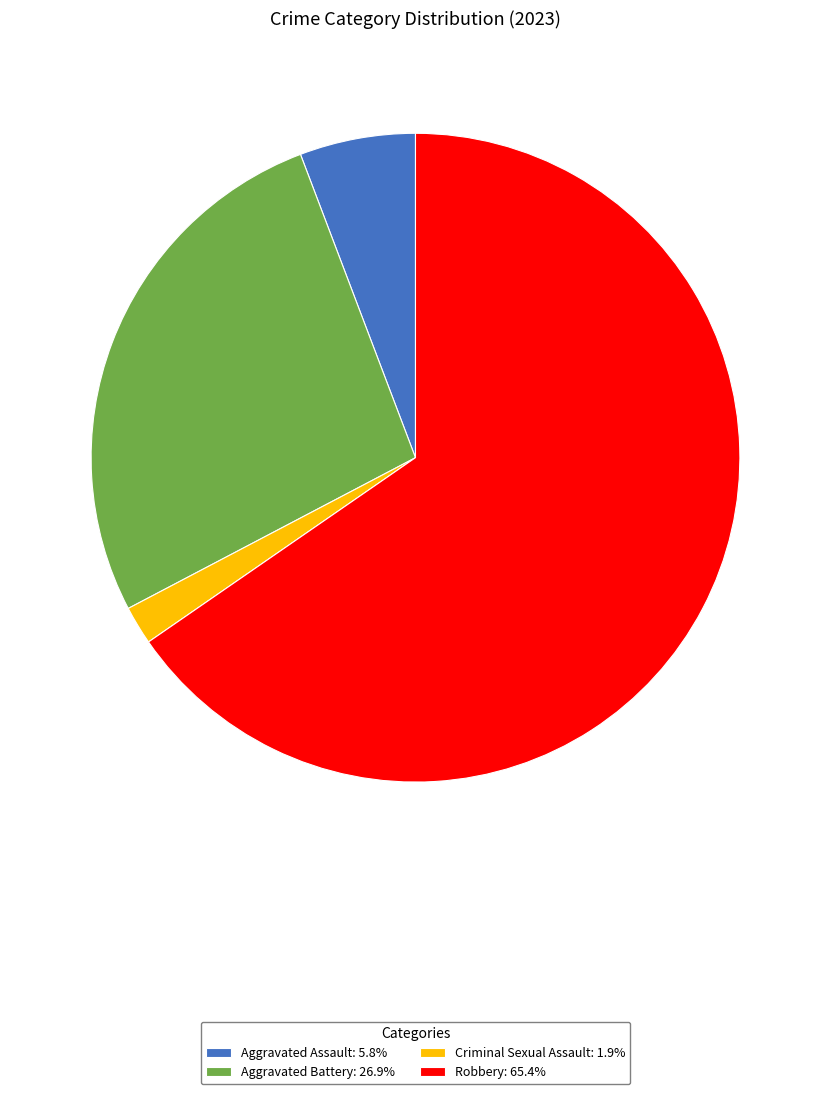

How many segments does this pie chart have?

4